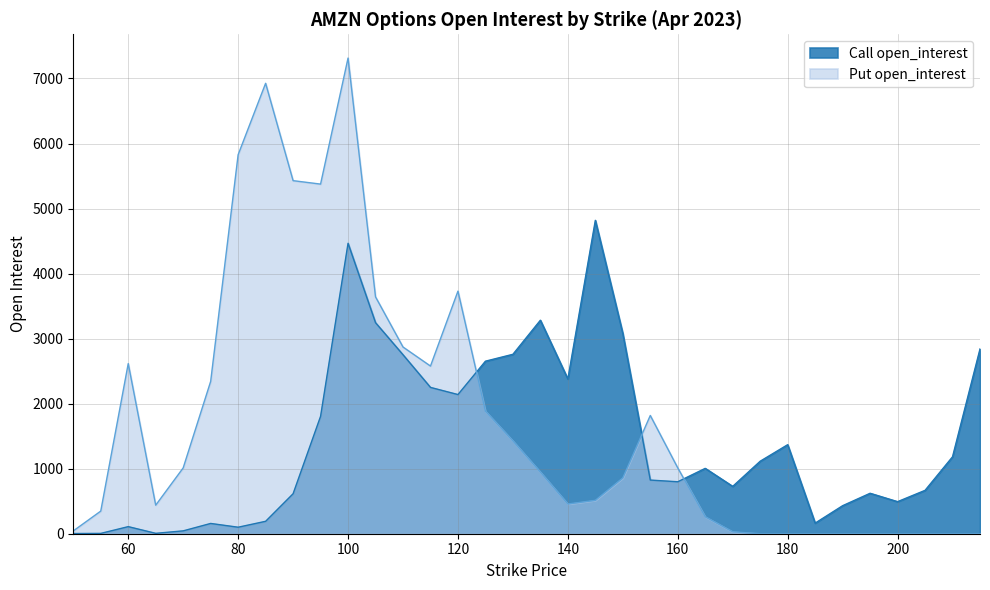

How many lines are shown in the chart?

2